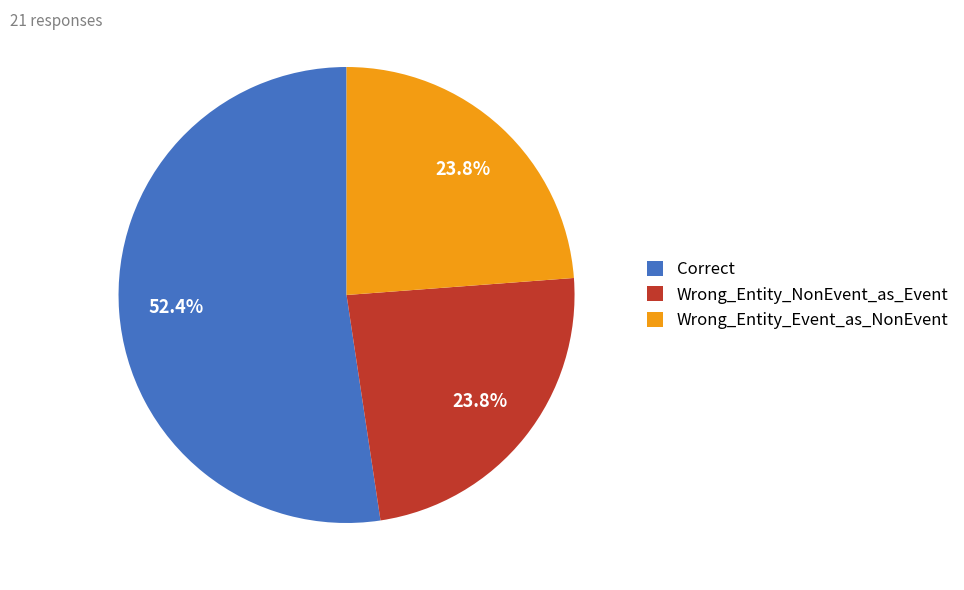

How much of the chart is everything except Correct?

47.6%